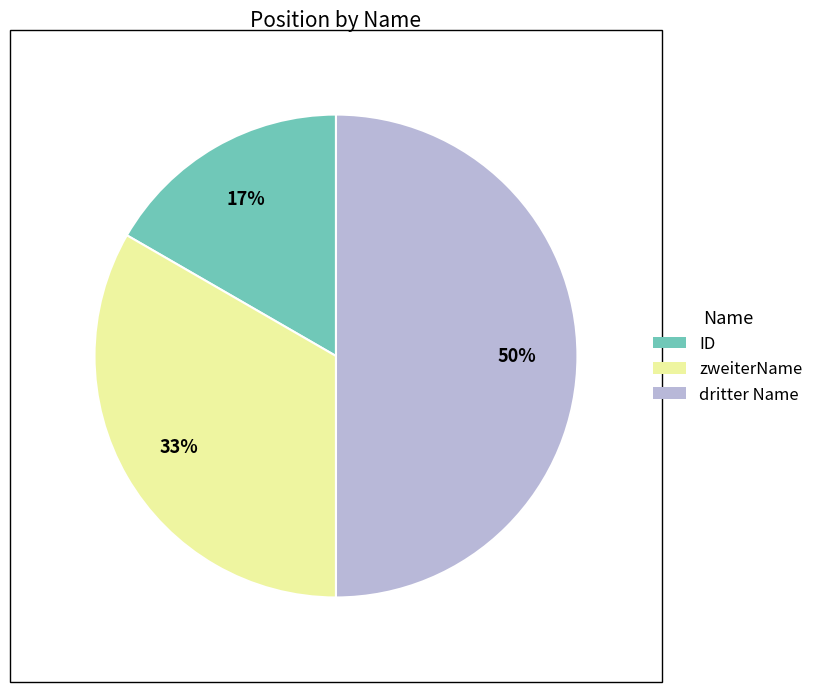

To the nearest percent, what portion does dritter Name represent?

50%